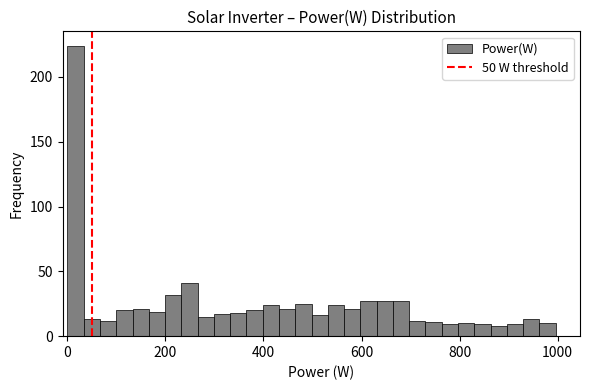

Read against the x-axis, roughly where is the centre of the tallest bar?

20